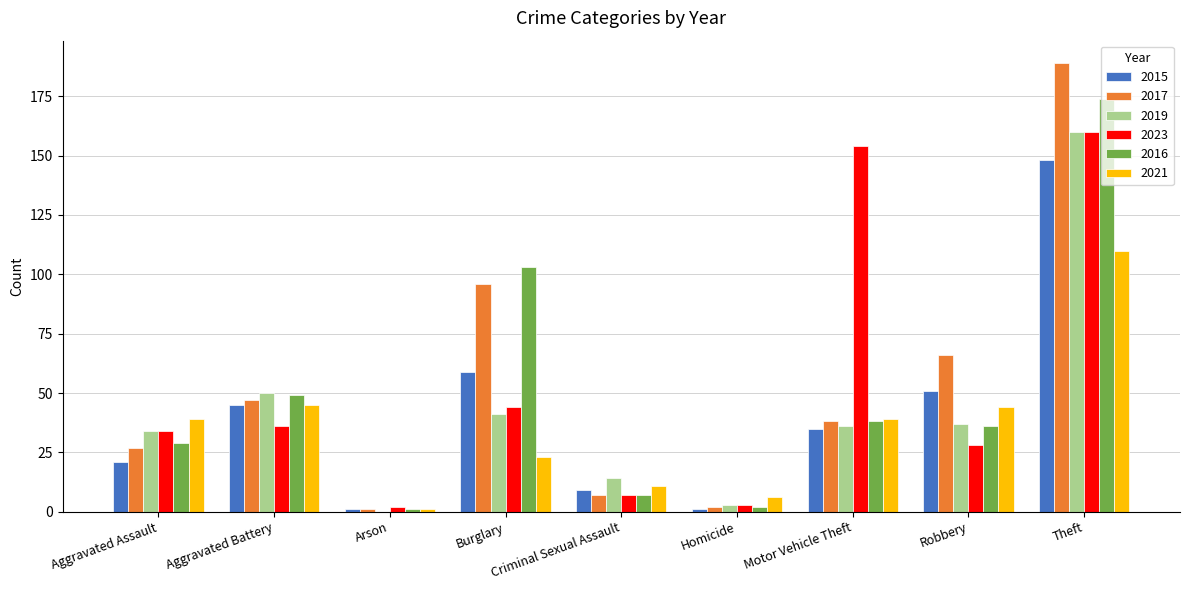

Which series changed the most between Aggravated Battery and Motor Vehicle Theft?

2023